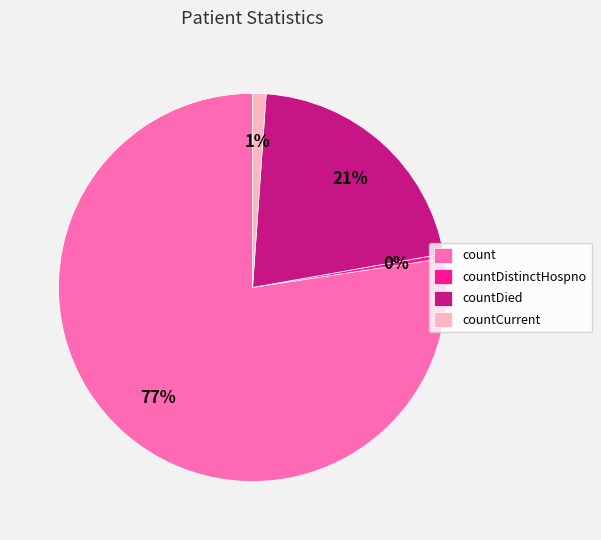

To the nearest percent, what portion does countCurrent represent?

1%